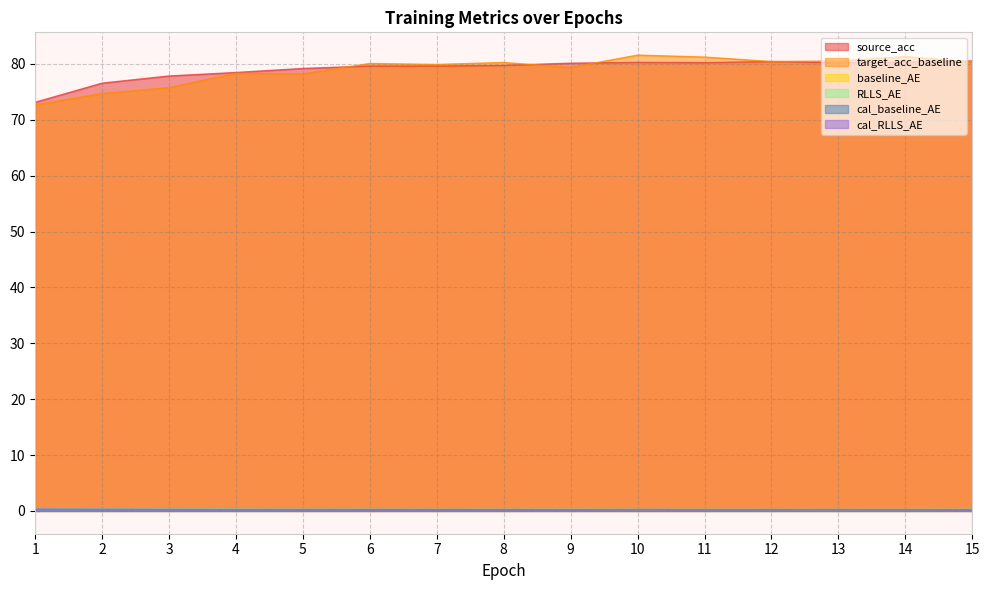

Which series has the largest total across all categories?

source_acc